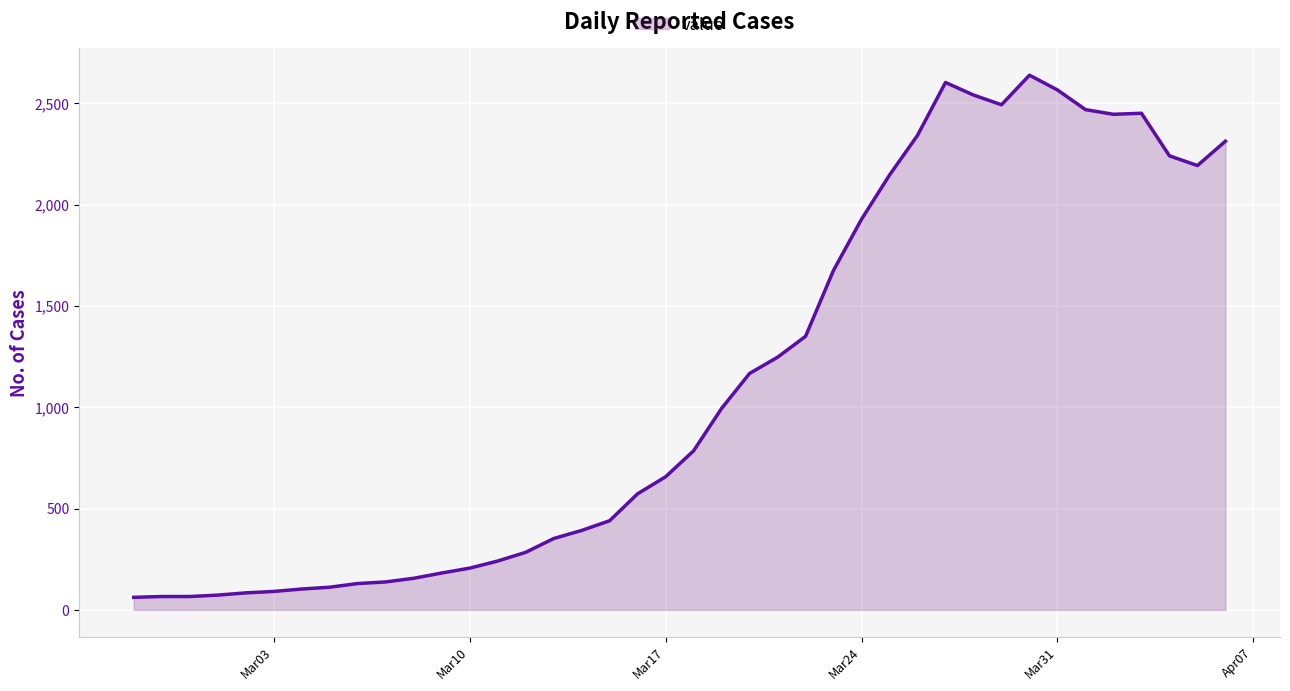

What is the greatest value displayed?

2639